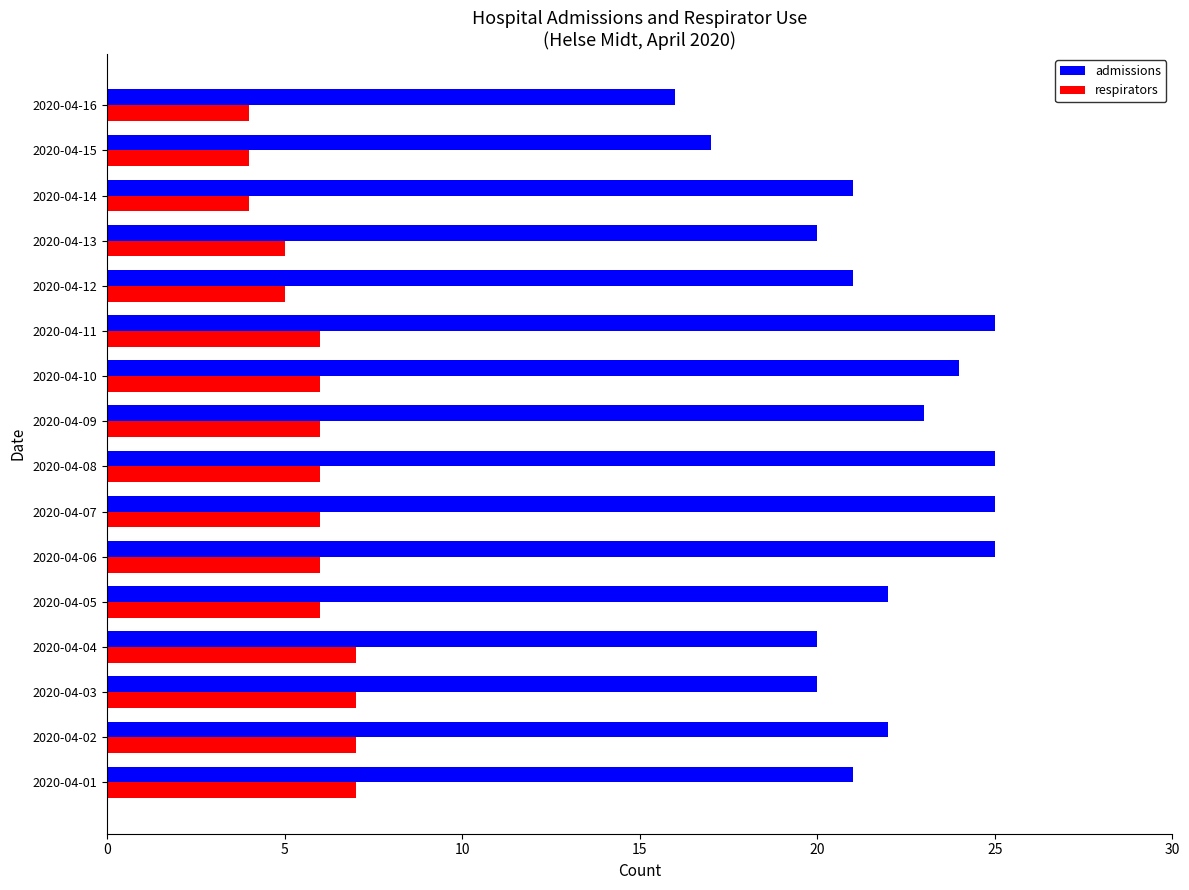

Count the admissions values in the range 20 to 25.

14